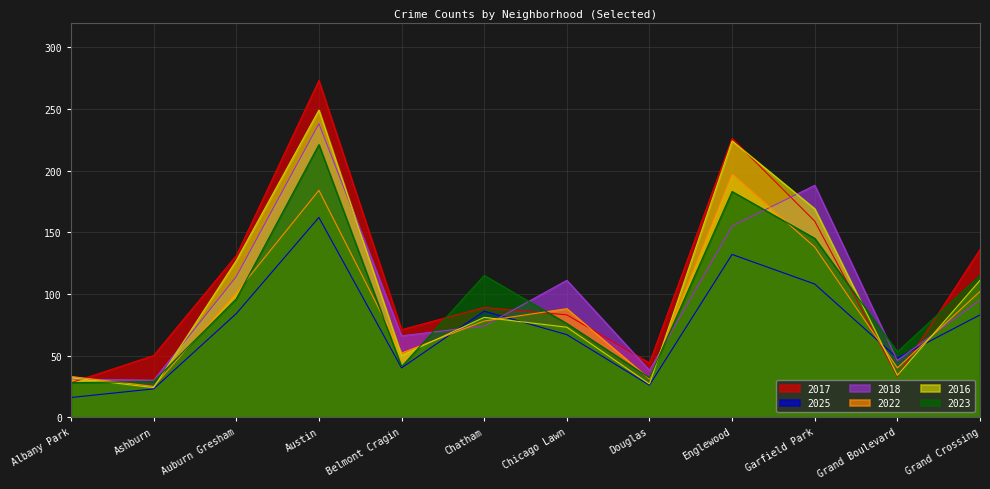

Rank the categories by 2025 value from lowest to highest.

Albany Park, Ashburn, Douglas, Belmont Cragin, Grand Boulevard, Chicago Lawn, Grand Crossing, Auburn Gresham, Chatham, Garfield Park, Englewood, Austin